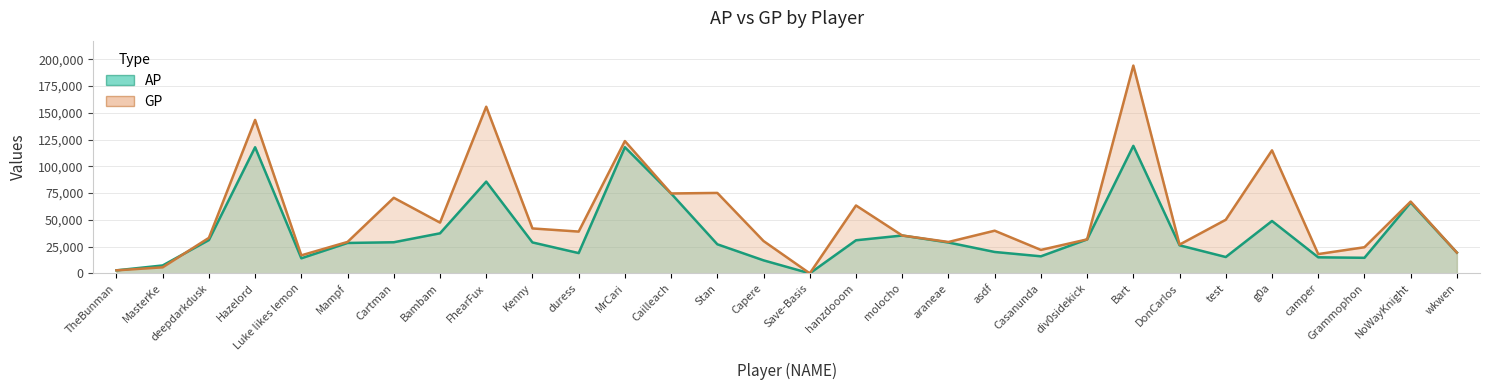

Is the value of GP at Save-Basis greater than the value of AP at hanzdooom?

No